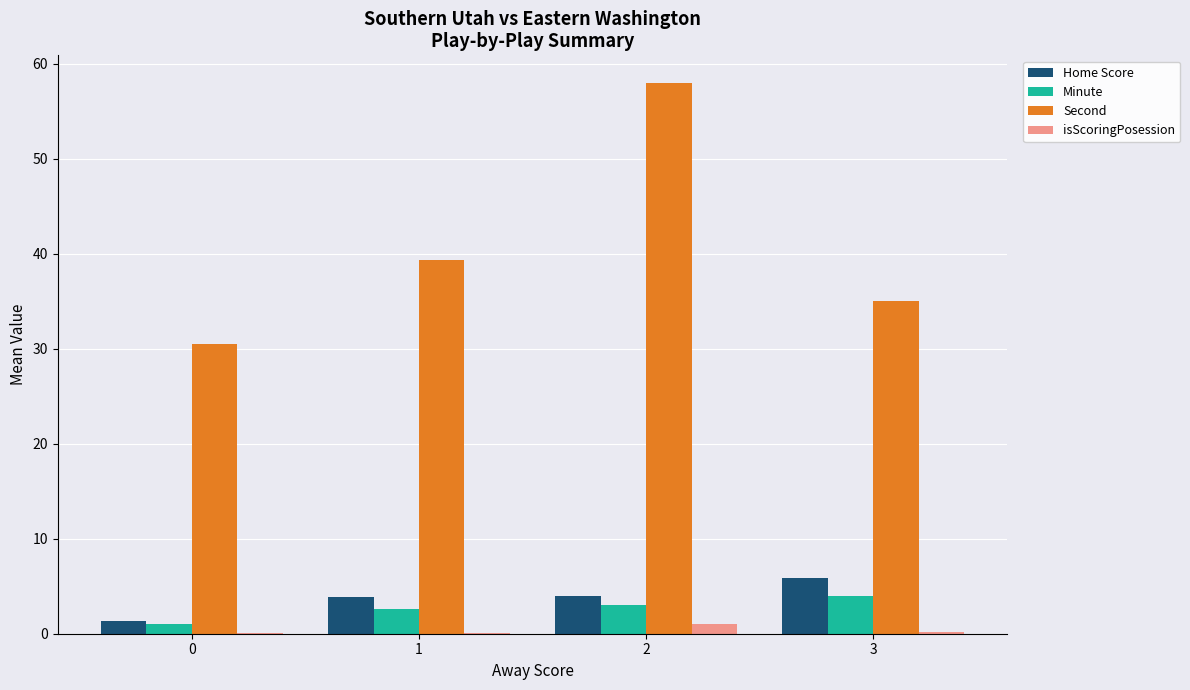

Read the isScoringPosession value at 3.

0.2